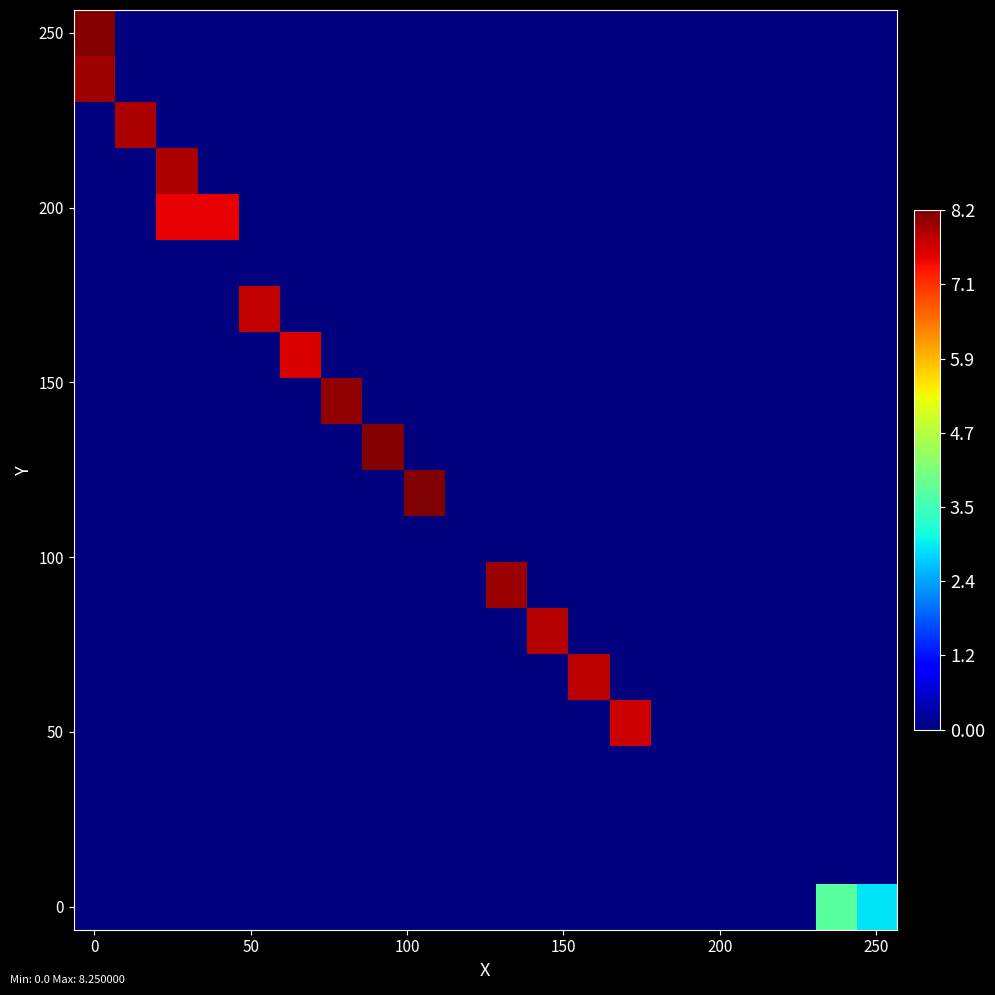

Reading right to left, list all the values displayed in this chart.

row_0: 2.9	3.8	0.0	0.0	0.0	0.0	0.0	0.0	0.0	0.0	0.0	0.0	0.0	0.0	0.0	0.0	0.0	0.0	0.0	0.0
row_1: 0.0	0.0	0.0	0.0	0.0	0.0	0.0	0.0	0.0	0.0	0.0	0.0	0.0	0.0	0.0	0.0	0.0	0.0	0.0	0.0
row_2: 0.0	0.0	0.0	0.0	0.0	0.0	0.0	0.0	0.0	0.0	0.0	0.0	0.0	0.0	0.0	0.0	0.0	0.0	0.0	0.0
row_3: 0.0	0.0	0.0	0.0	0.0	0.0	0.0	0.0	0.0	0.0	0.0	0.0	0.0	0.0	0.0	0.0	0.0	0.0	0.0	0.0
row_4: 0.0	0.0	0.0	0.0	0.0	0.0	7.7	0.0	0.0	0.0	0.0	0.0	0.0	0.0	0.0	0.0	0.0	0.0	0.0	0.0
row_5: 0.0	0.0	0.0	0.0	0.0	0.0	0.0	7.8	0.0	0.0	0.0	0.0	0.0	0.0	0.0	0.0	0.0	0.0	0.0	0.0
row_6: 0.0	0.0	0.0	0.0	0.0	0.0	0.0	0.0	7.8	0.0	0.0	0.0	0.0	0.0	0.0	0.0	0.0	0.0	0.0	0.0
row_7: 0.0	0.0	0.0	0.0	0.0	0.0	0.0	0.0	0.0	8.1	0.0	0.0	0.0	0.0	0.0	0.0	0.0	0.0	0.0	0.0
row_8: 0.0	0.0	0.0	0.0	0.0	0.0	0.0	0.0	0.0	0.0	0.0	0.0	0.0	0.0	0.0	0.0	0.0	0.0	0.0	0.0
row_9: 0.0	0.0	0.0	0.0	0.0	0.0	0.0	0.0	0.0	0.0	0.0	8.2	0.0	0.0	0.0	0.0	0.0	0.0	0.0	0.0
row_10: 0.0	0.0	0.0	0.0	0.0	0.0	0.0	0.0	0.0	0.0	0.0	0.0	8.2	0.0	0.0	0.0	0.0	0.0	0.0	0.0
row_11: 0.0	0.0	0.0	0.0	0.0	0.0	0.0	0.0	0.0	0.0	0.0	0.0	0.0	8.1	0.0	0.0	0.0	0.0	0.0	0.0
row_12: 0.0	0.0	0.0	0.0	0.0	0.0	0.0	0.0	0.0	0.0	0.0	0.0	0.0	0.0	7.6	0.0	0.0	0.0	0.0	0.0
row_13: 0.0	0.0	0.0	0.0	0.0	0.0	0.0	0.0	0.0	0.0	0.0	0.0	0.0	0.0	0.0	7.8	0.0	0.0	0.0	0.0
row_14: 0.0	0.0	0.0	0.0	0.0	0.0	0.0	0.0	0.0	0.0	0.0	0.0	0.0	0.0	0.0	0.0	0.0	0.0	0.0	0.0
row_15: 0.0	0.0	0.0	0.0	0.0	0.0	0.0	0.0	0.0	0.0	0.0	0.0	0.0	0.0	0.0	0.0	7.5	7.5	0.0	0.0
row_16: 0.0	0.0	0.0	0.0	0.0	0.0	0.0	0.0	0.0	0.0	0.0	0.0	0.0	0.0	0.0	0.0	0.0	7.9	0.0	0.0
row_17: 0.0	0.0	0.0	0.0	0.0	0.0	0.0	0.0	0.0	0.0	0.0	0.0	0.0	0.0	0.0	0.0	0.0	0.0	7.9	0.0
row_18: 0.0	0.0	0.0	0.0	0.0	0.0	0.0	0.0	0.0	0.0	0.0	0.0	0.0	0.0	0.0	0.0	0.0	0.0	0.0	8.0
row_19: 0.0	0.0	0.0	0.0	0.0	0.0	0.0	0.0	0.0	0.0	0.0	0.0	0.0	0.0	0.0	0.0	0.0	0.0	0.0	8.2